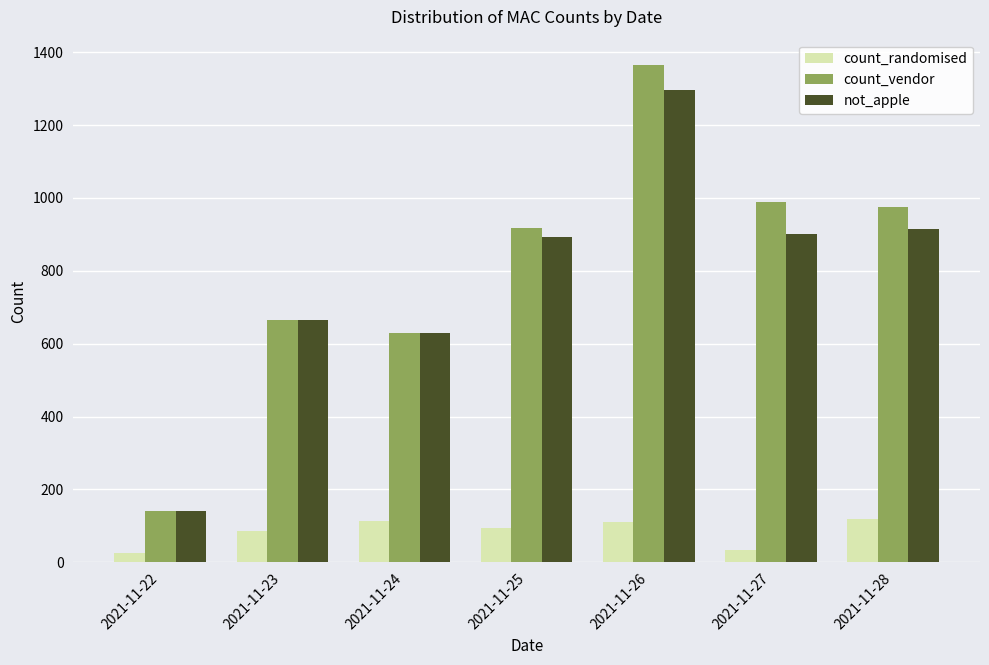

At which category is the sum across all series the highest?

2021-11-26